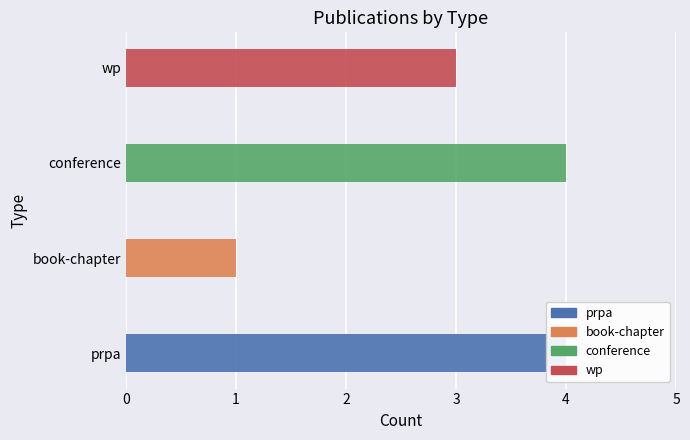

Is it true that the value at wp is 5?

False